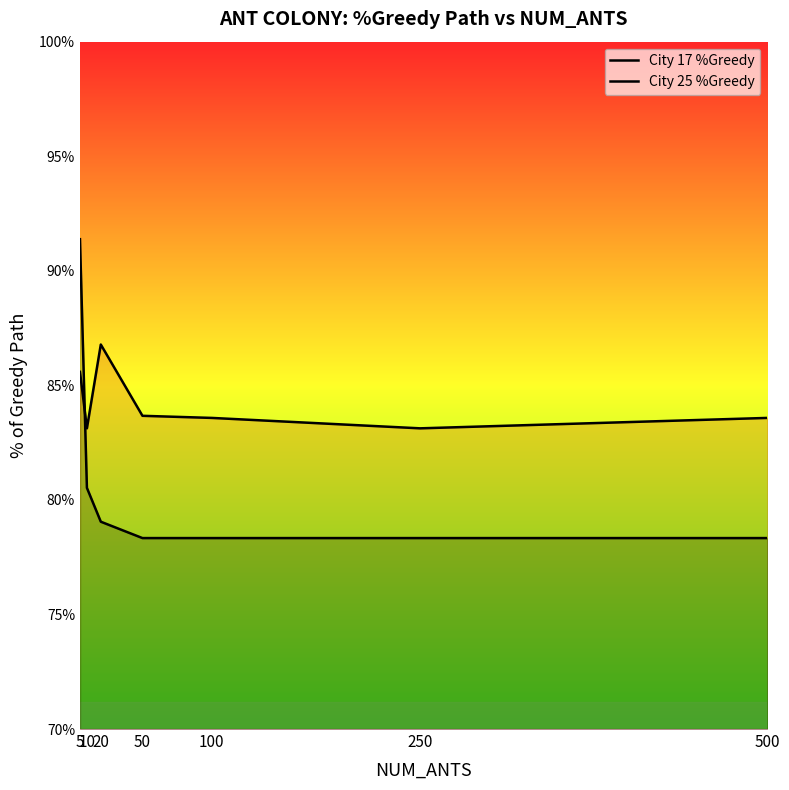

The City 25 %Greedy series shows 1.3 at 50. True or false?

False